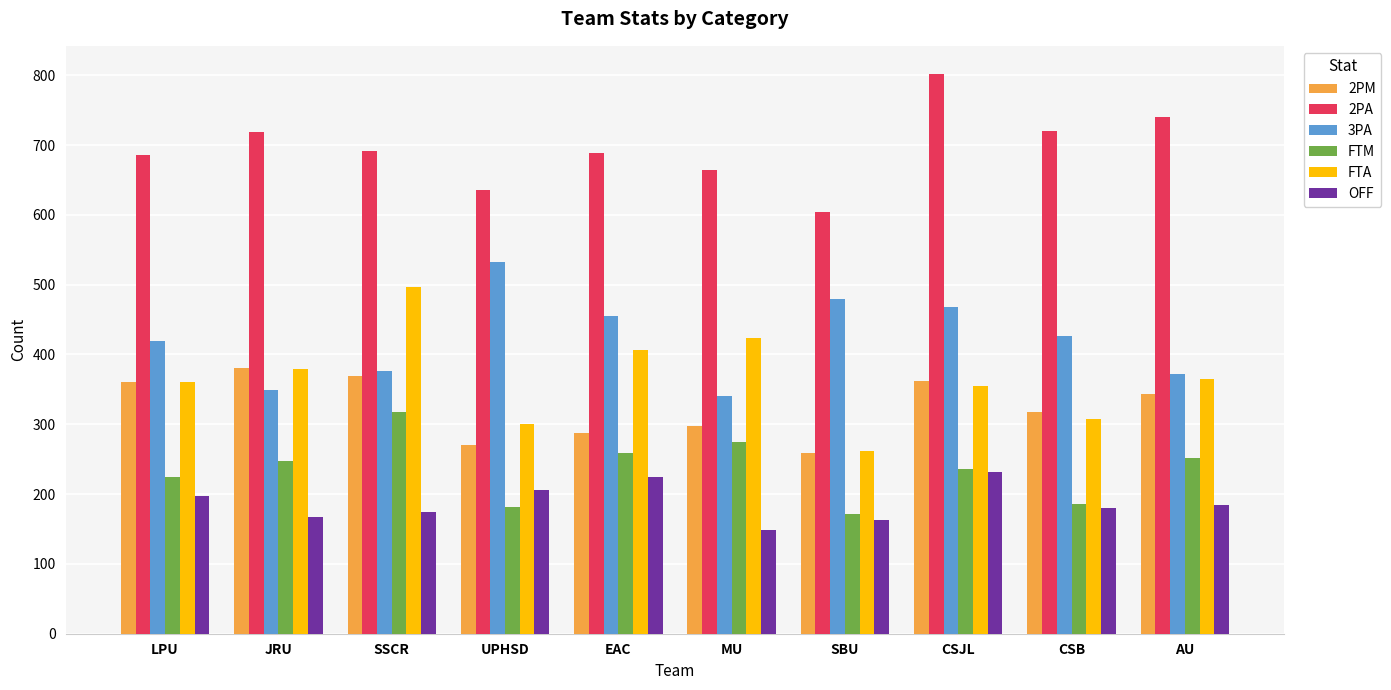

The value of OFF at AU is 185. True or false?

True